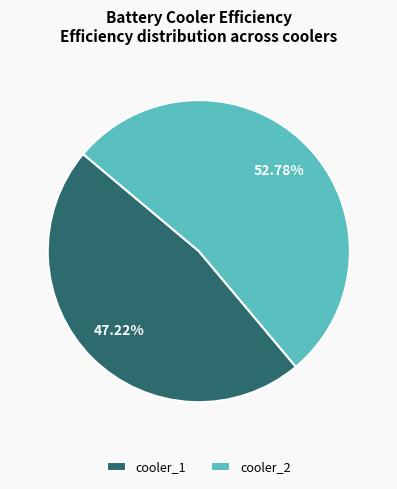

To the nearest percent, what percentage of the pie is cooler_1?

47%